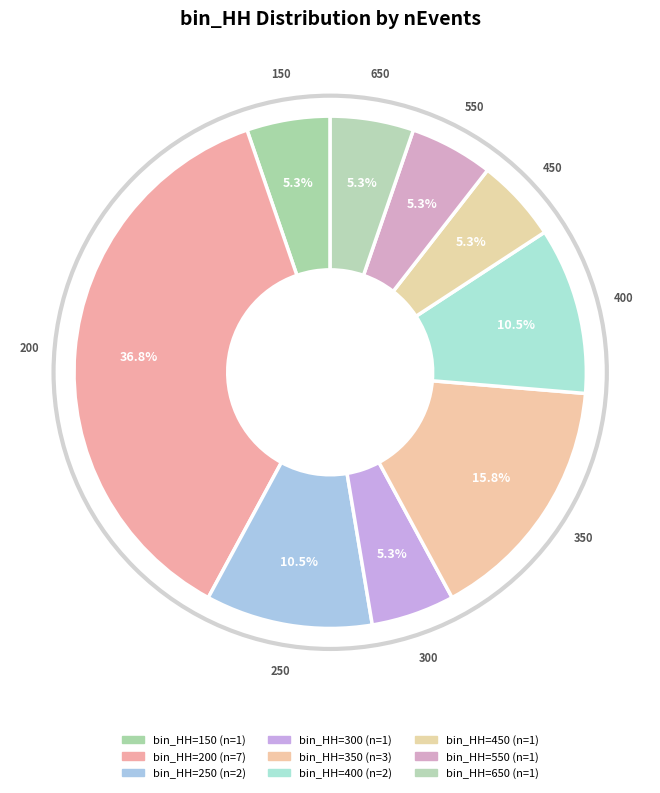

Rank the categories by value from lowest to highest.

150, 300, 450, 550, 650, 250, 400, 350, 200